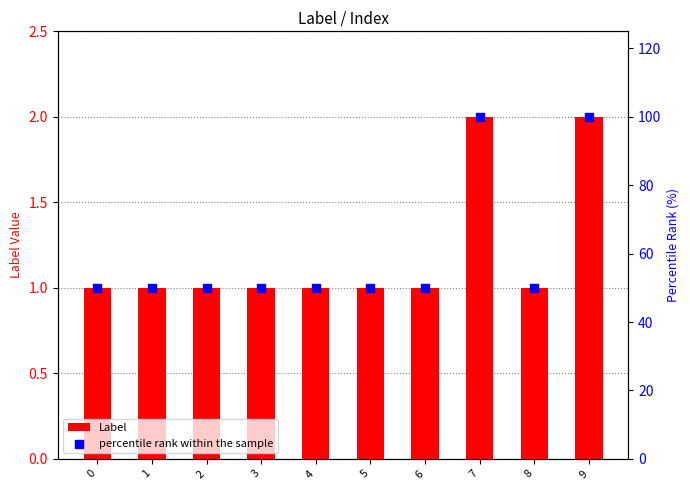

Which series contains the lowest Y value?

Label